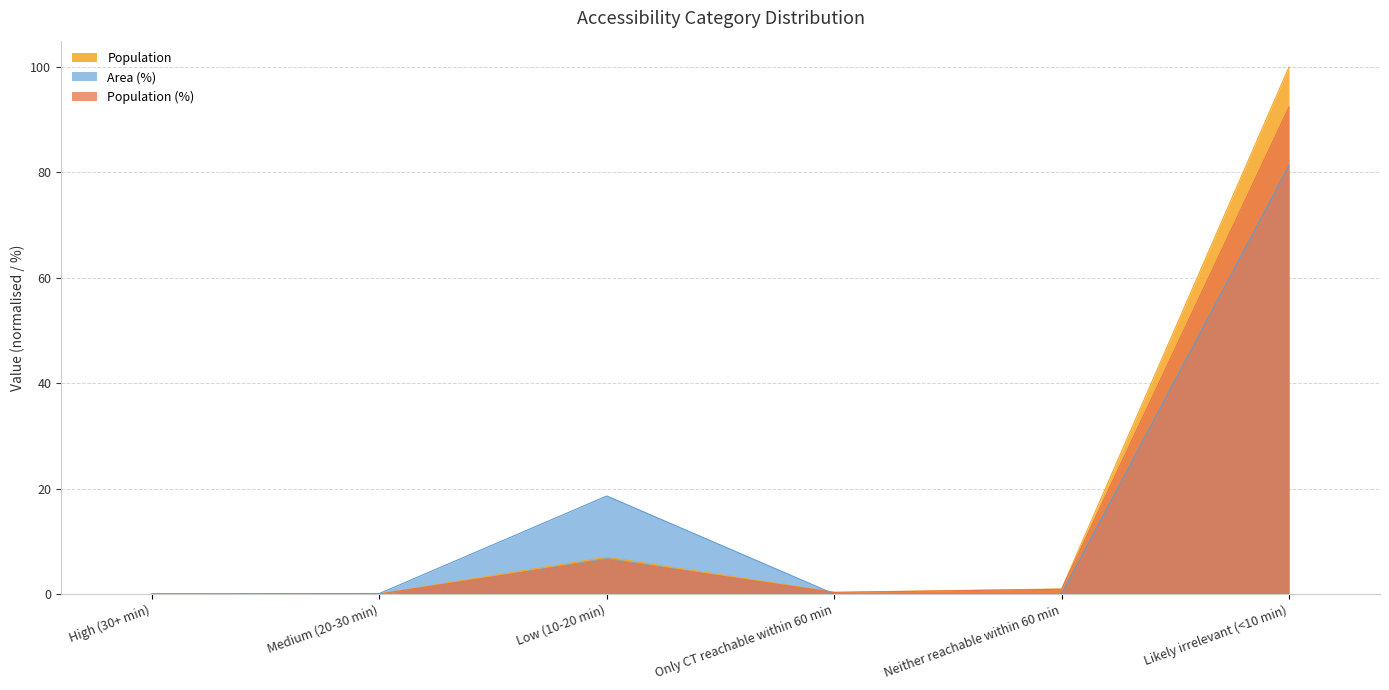

What is the spread (max minus min) of values at Only CT reachable within 60 min?

0.3